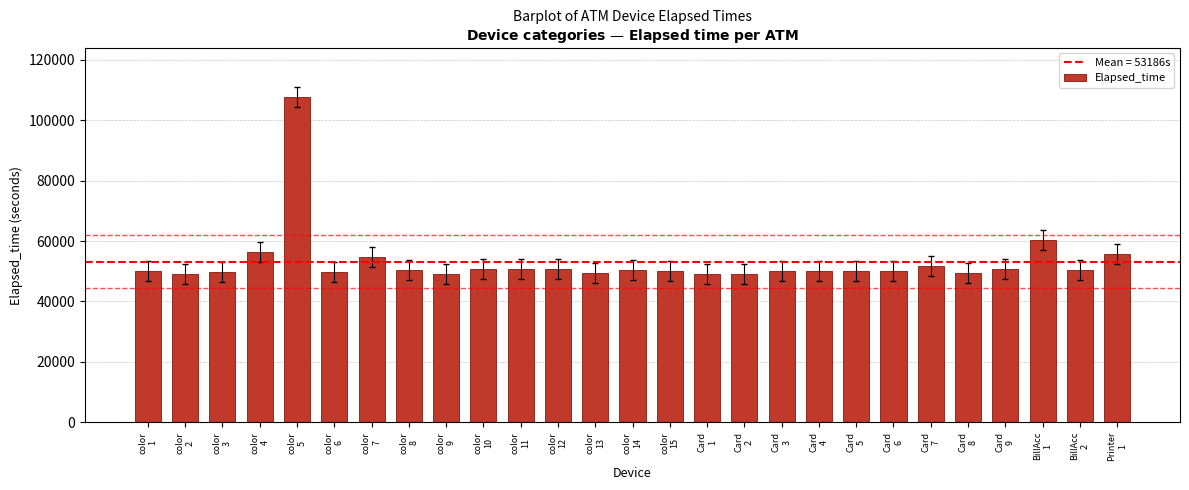

Count the number of data series in this chart.

1